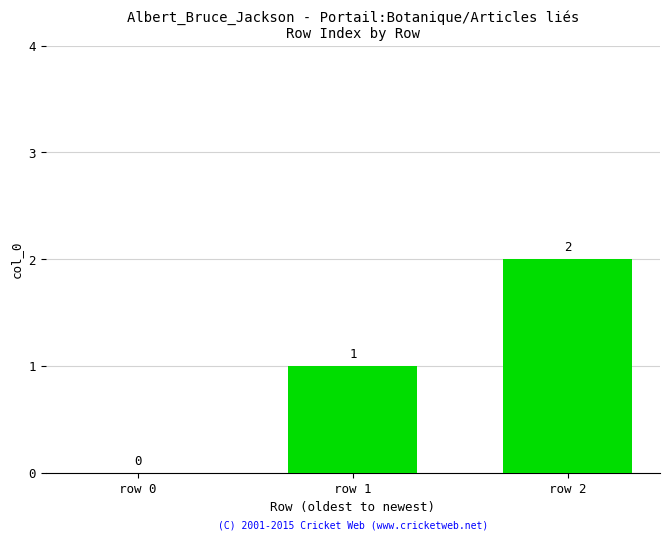

What is the sum of the values at row 0 and row 1?

1